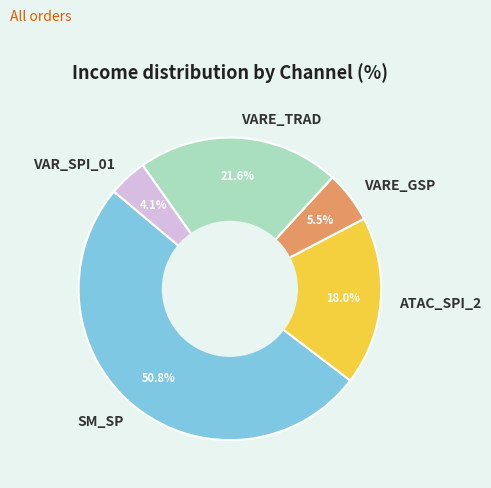

What percentage is NOT represented by SM_SP?

49.2%